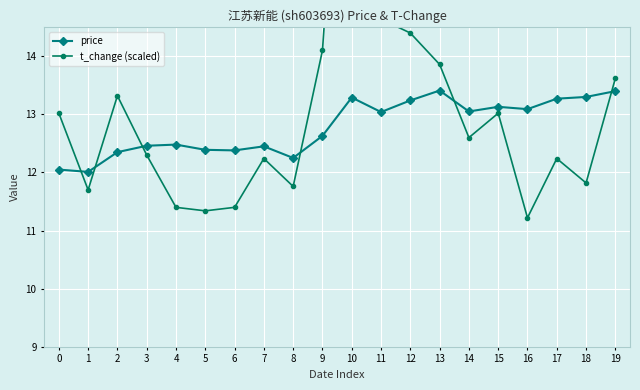

Between 13 and 5, which is larger?

13